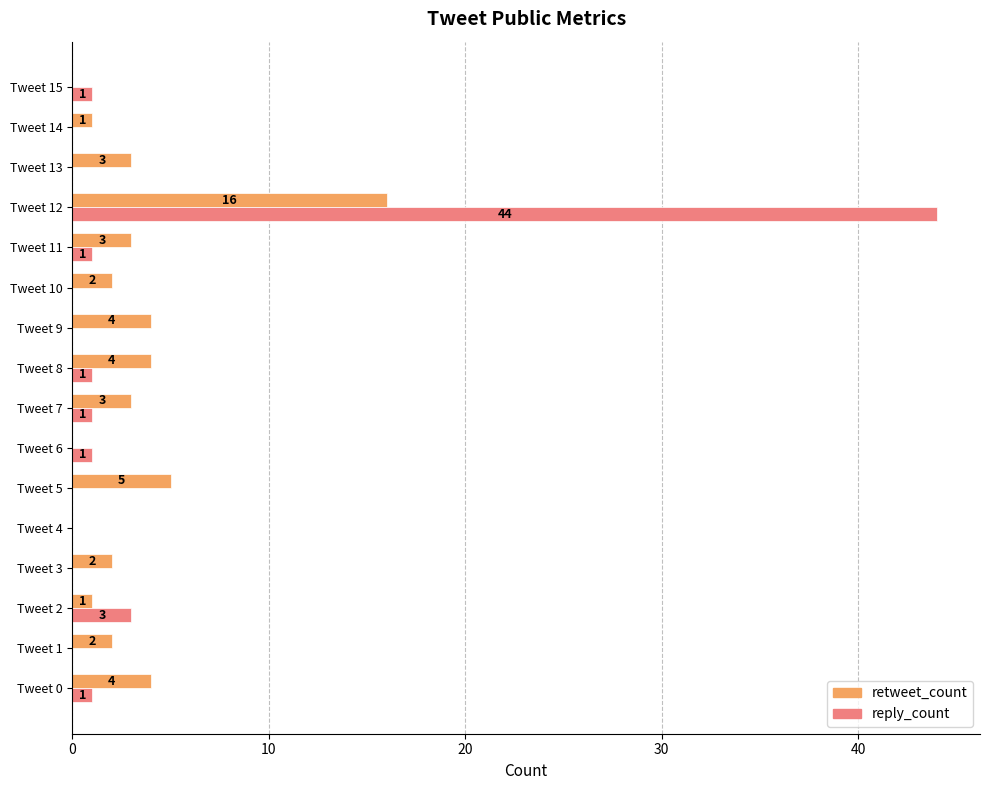

What is the maximum value shown in the chart?

44